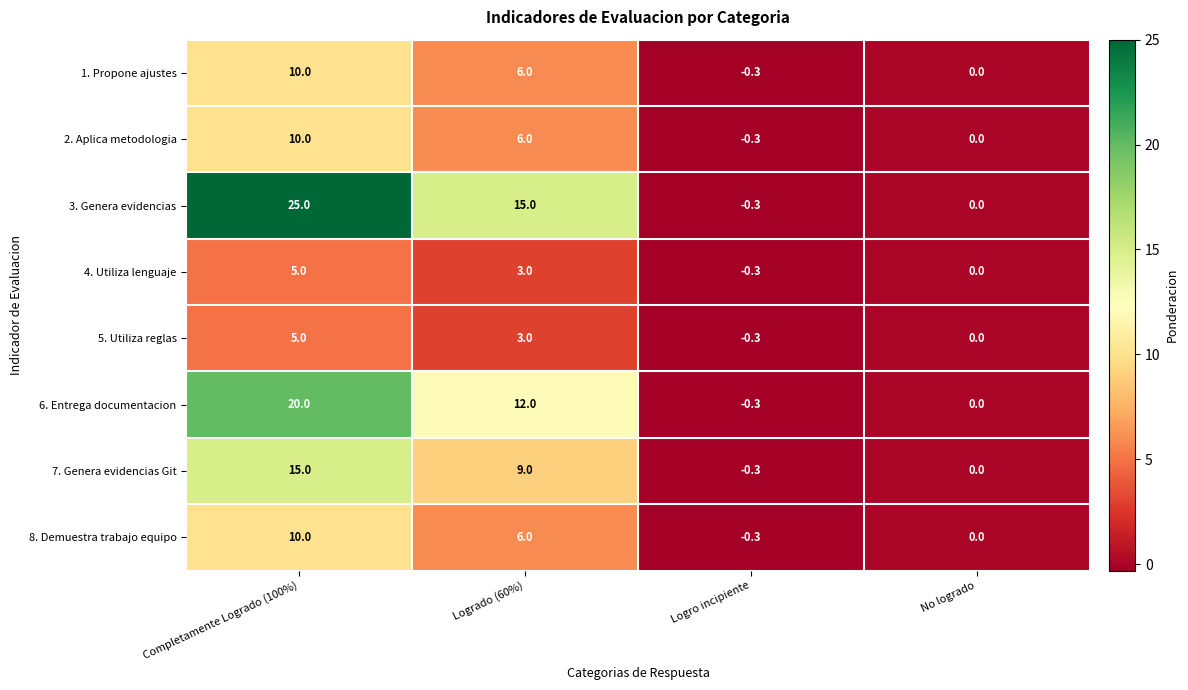

Is it true that 5. Utiliza reglas equals 1.8 at Completamente Logrado (100%)?

False